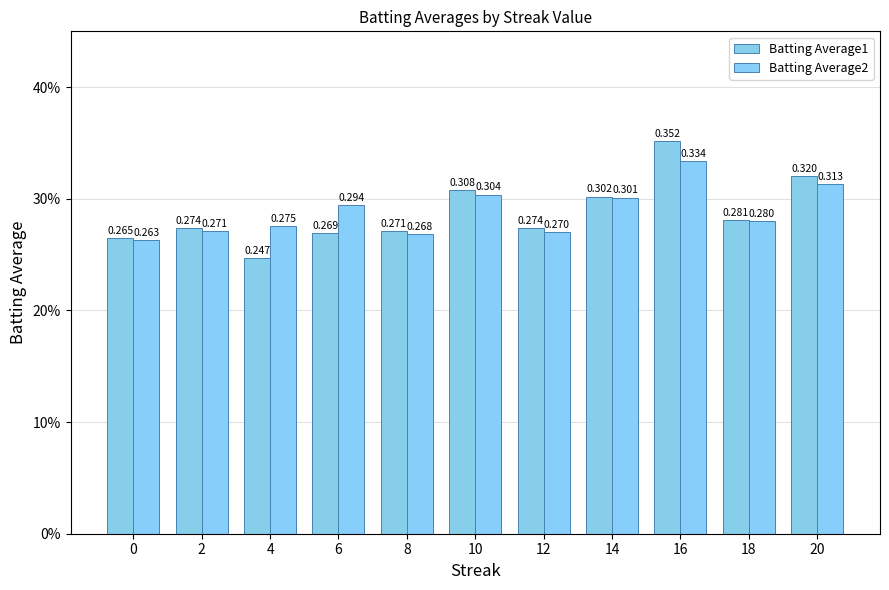

Does the chart contain any negative values?

No